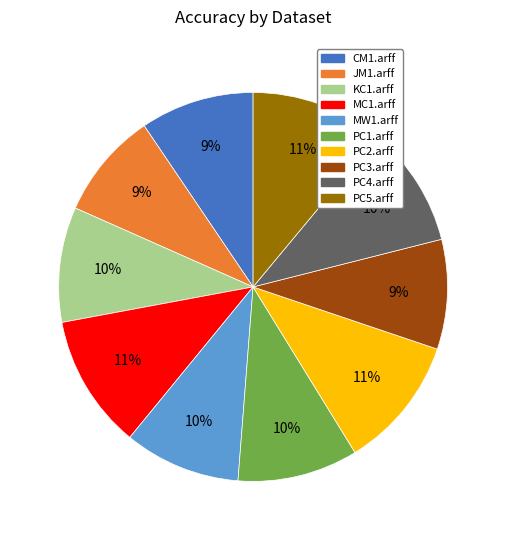

Is PC2.arff the majority of the pie?

No